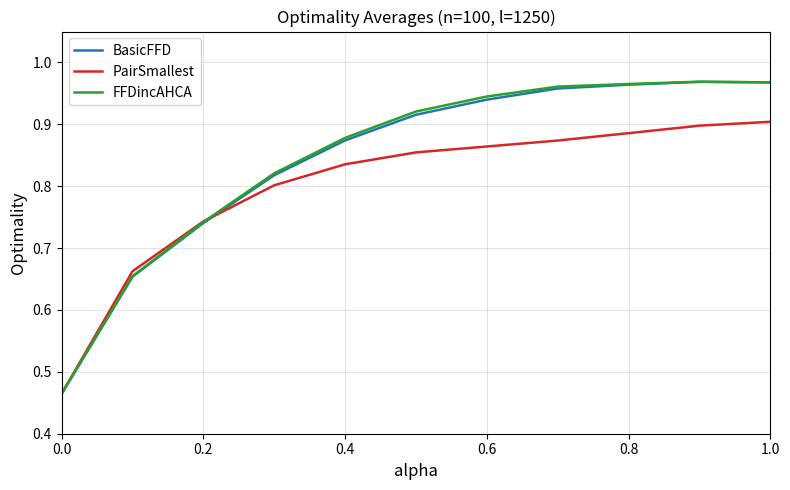

How many lines are shown in the chart?

3